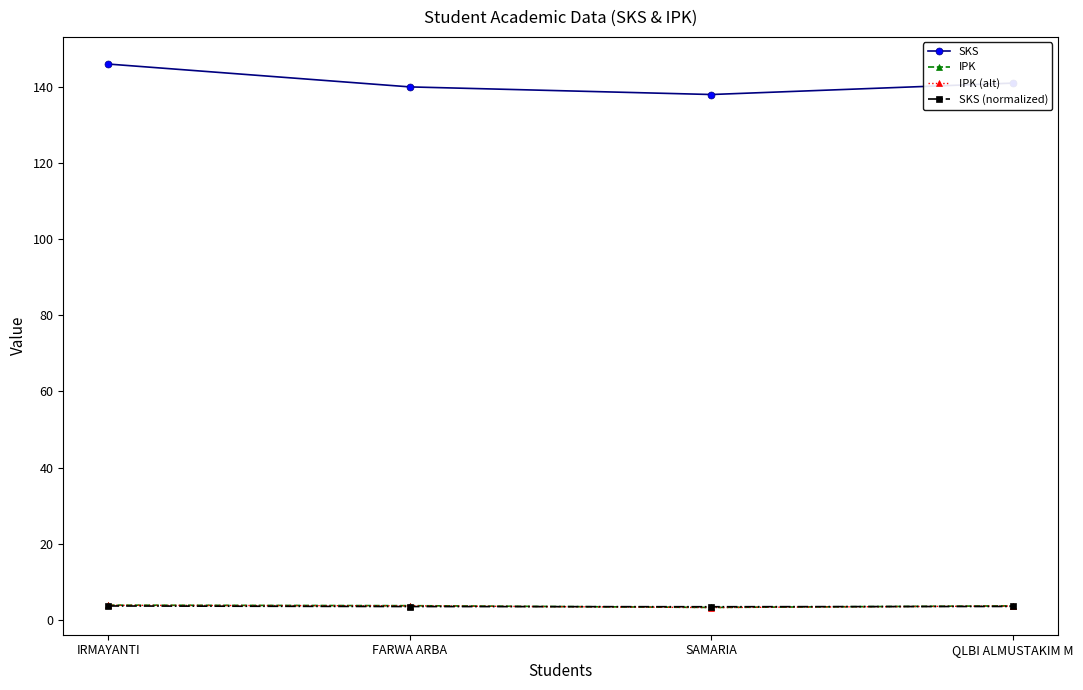

The IPK series shows 3.7 at FARWA ARBA. True or false?

True